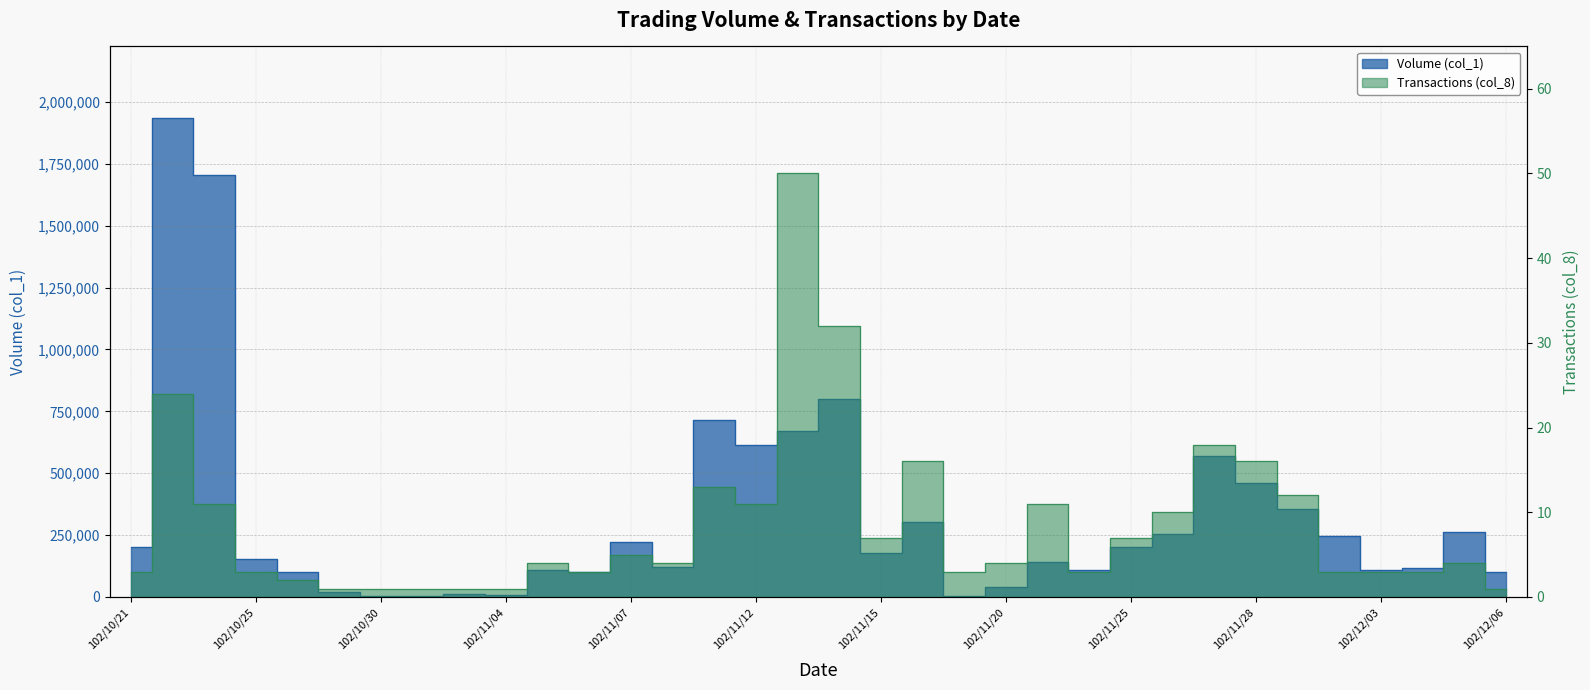

What is the label of the 32nd point from the right?

102/10/24